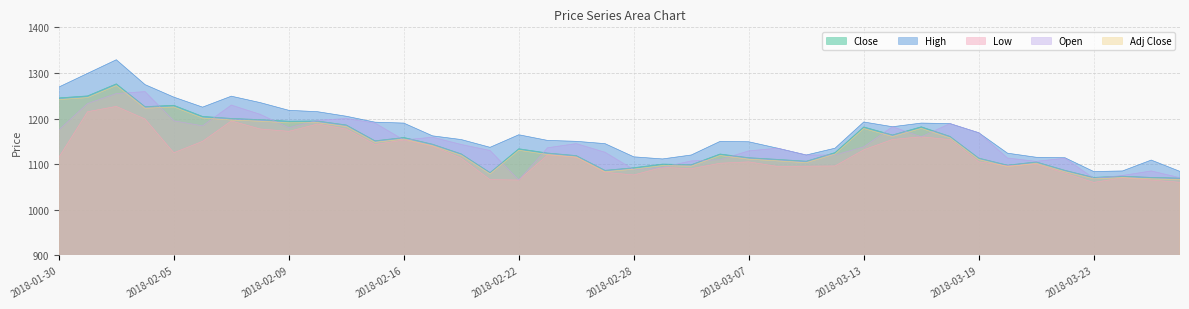

What is the spread (max minus min) of values at 2018-03-05?

29.9